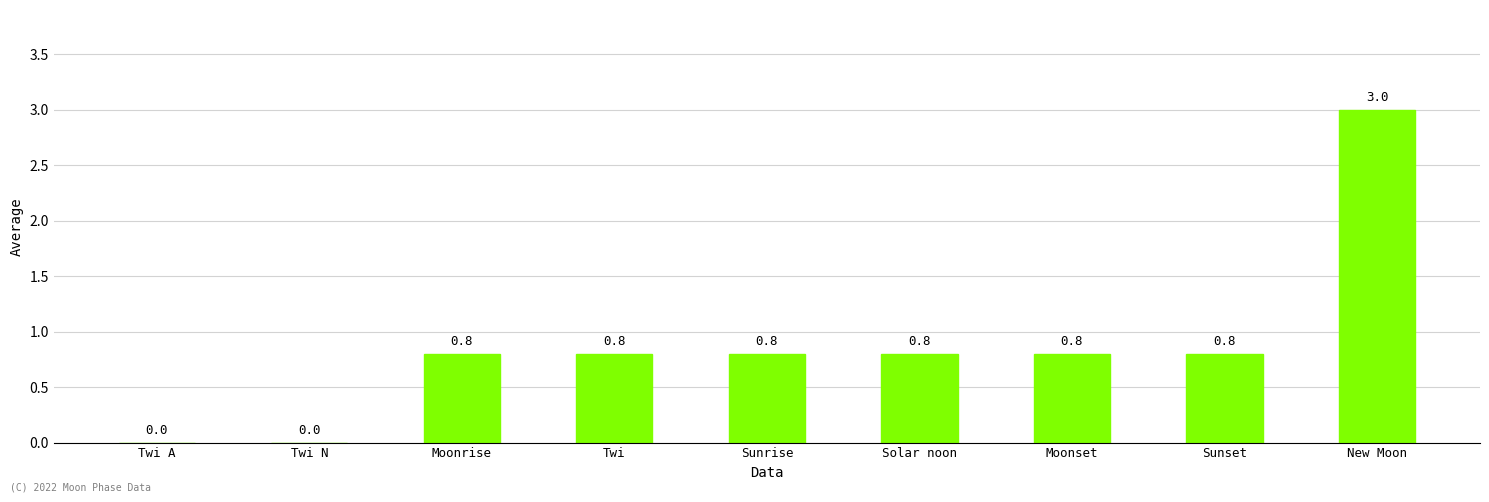

The chart shows a value of -1.8 at Twi N. True or false?

False